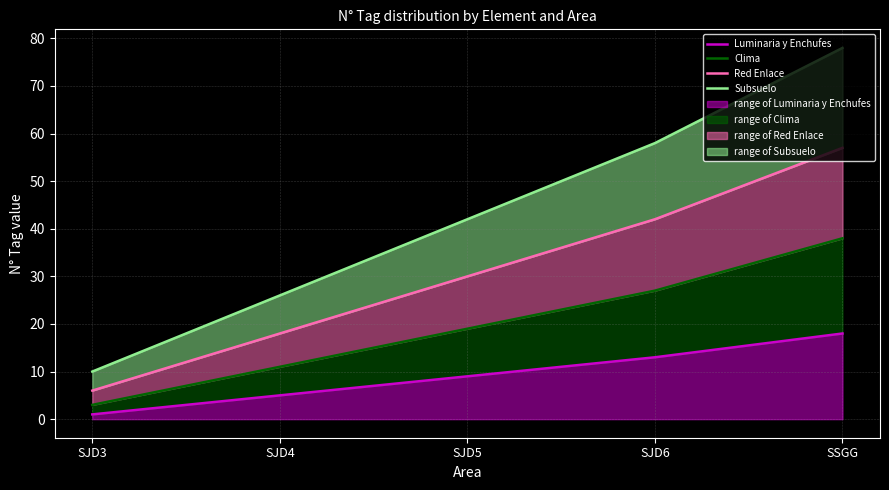

What is the difference between the second highest and second lowest values in the Red Enlace series?

24